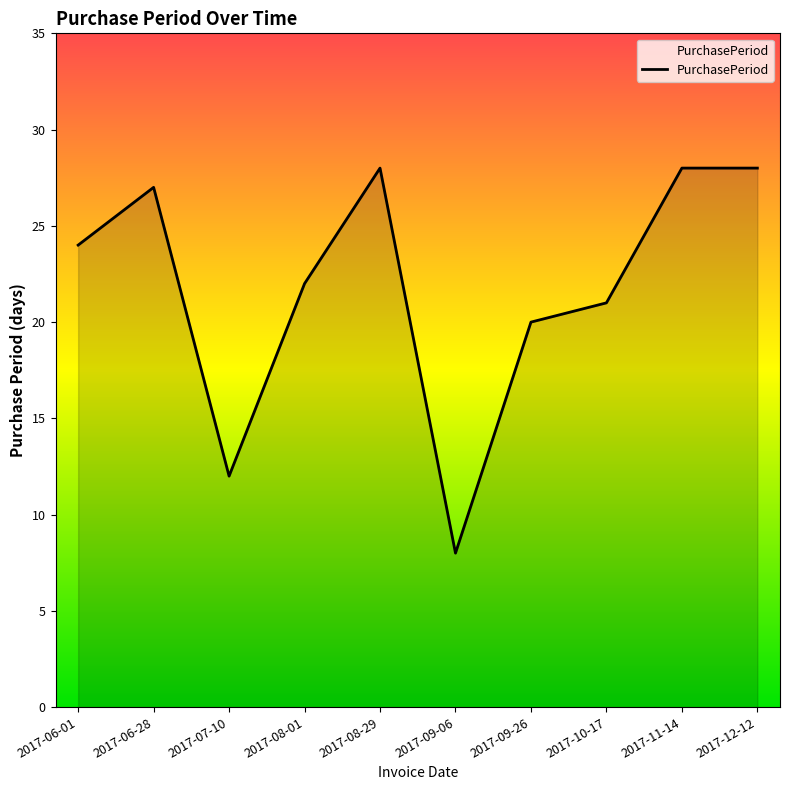

True or false: the data shows 20 at 2017-09-26.

True